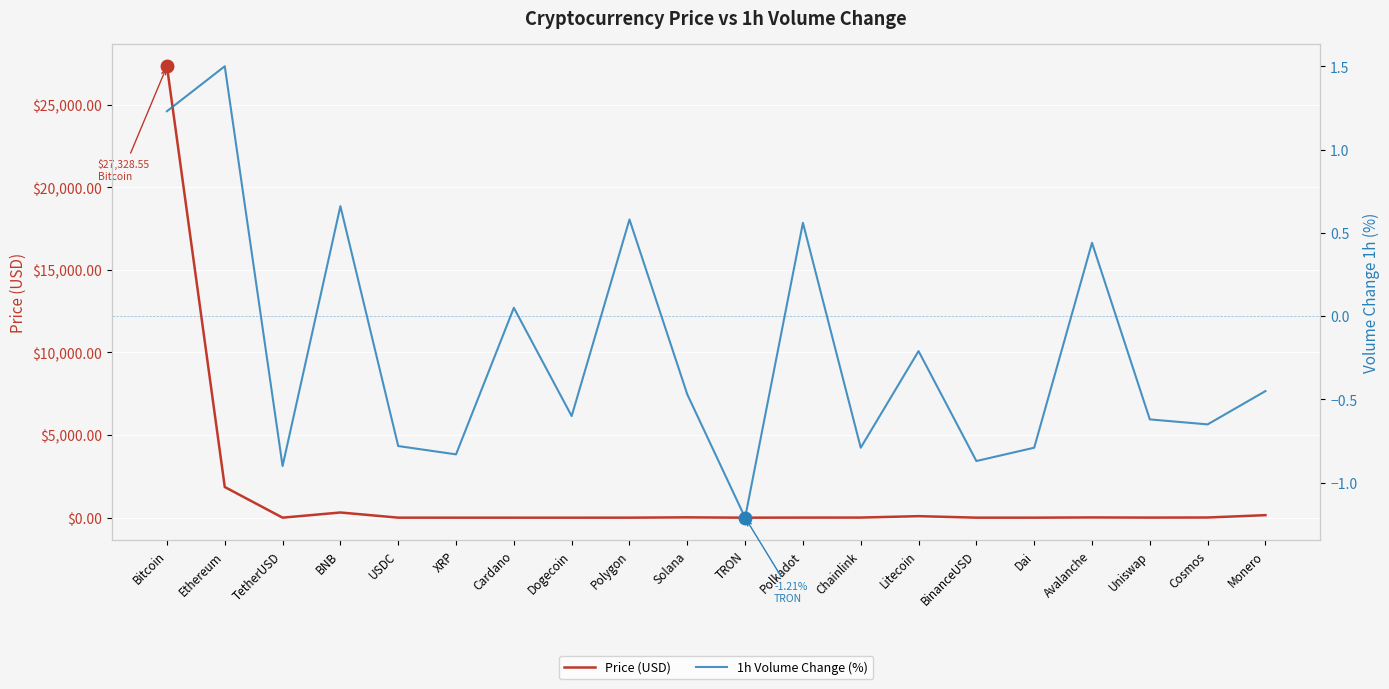

What is the approximate value of 1h Volume Change (%) at Polygon?

0.6